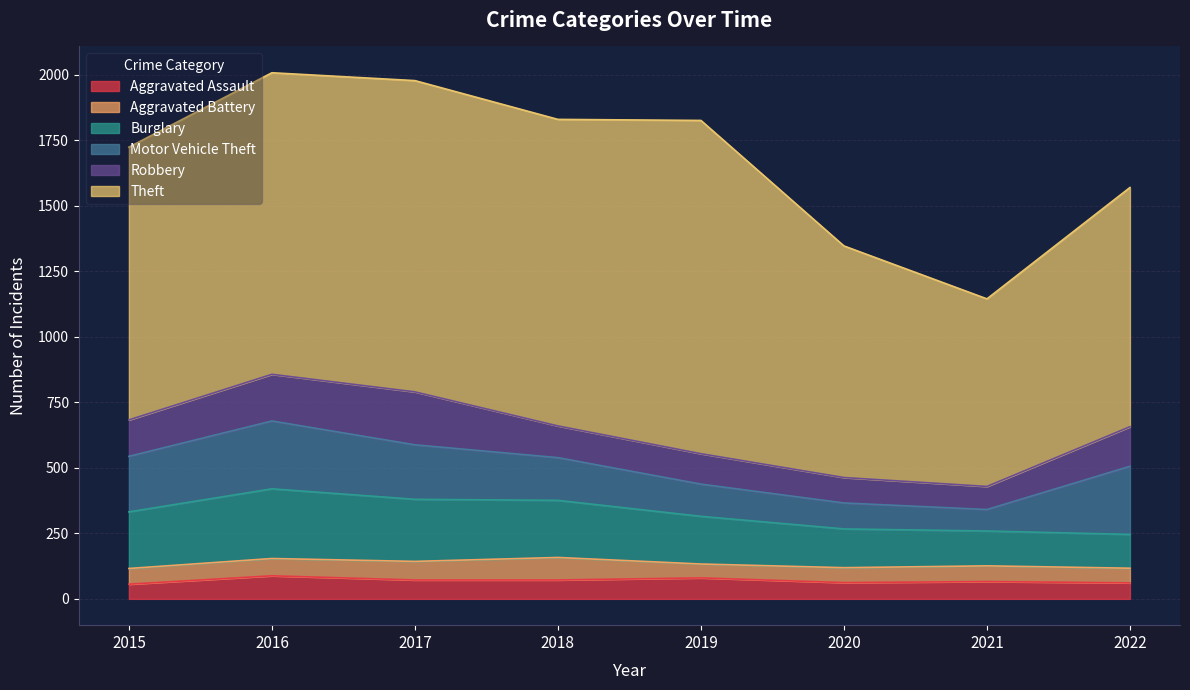

What is the difference between the highest and lowest values at 2015?

985